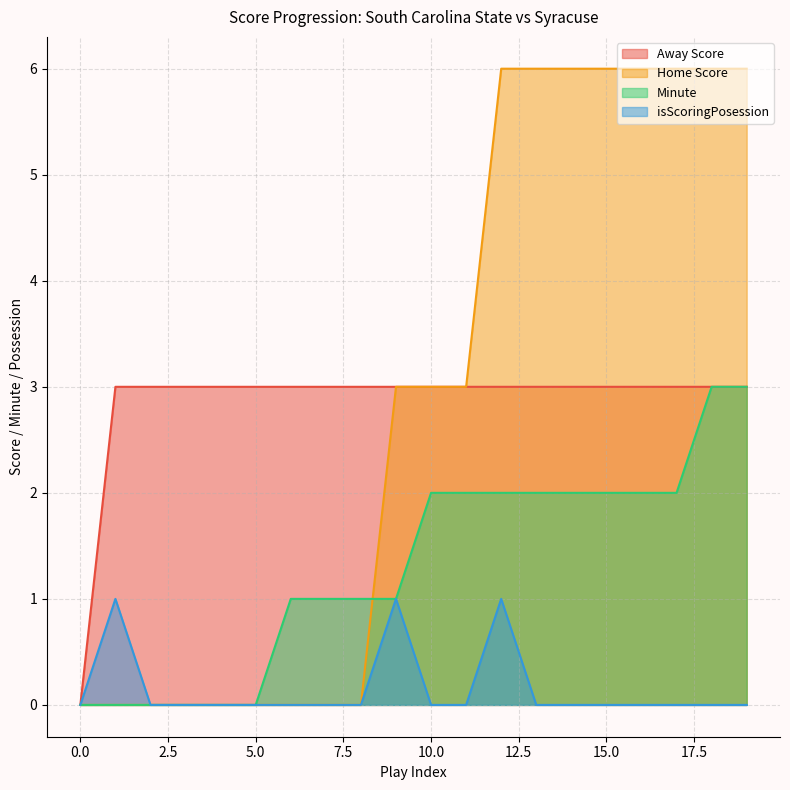

True or false: Away Score and Minute cross at least once.

False